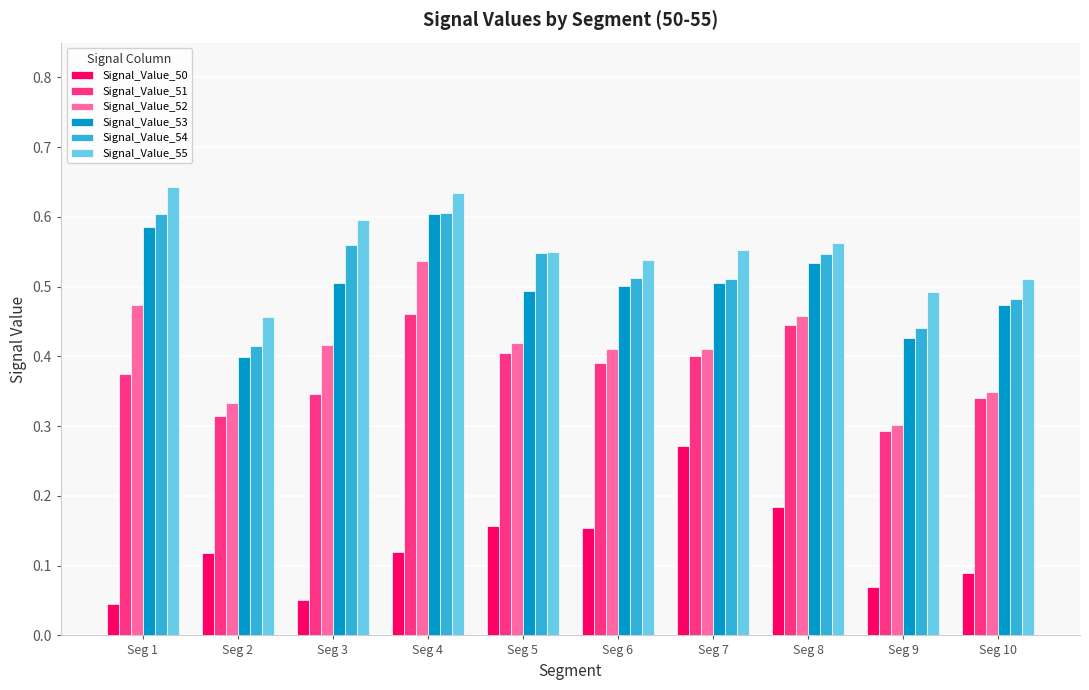

What is the sum of all Signal_Value_53 values?

5.0